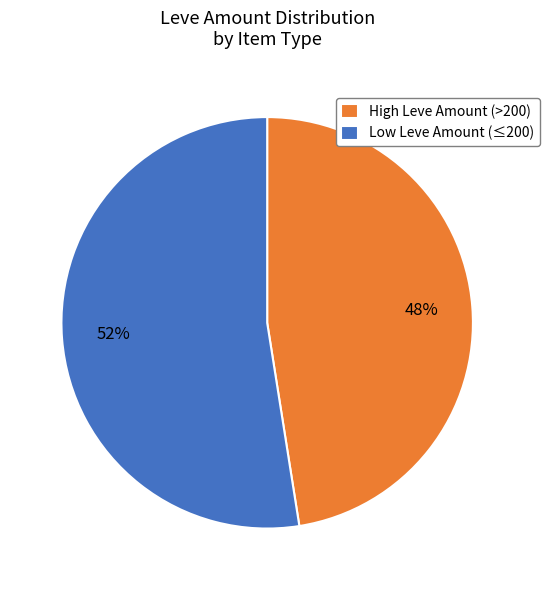

True or false: Low Leve Amount (≤200) accounts for 52% of the total.

True